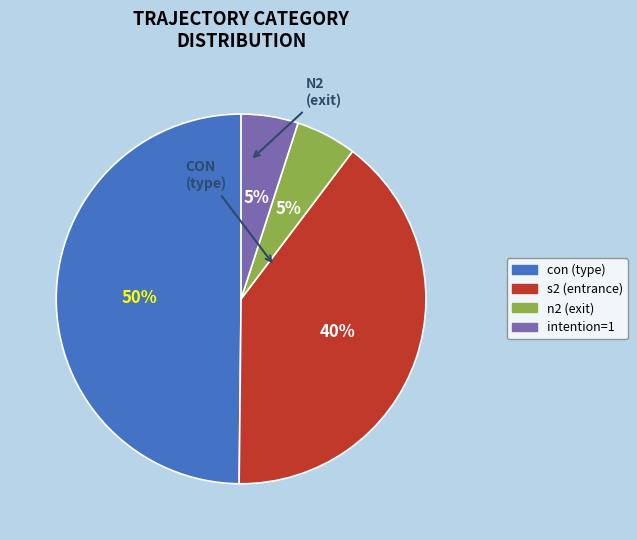

Combined, do n2 (exit) and con (type) account for over 50%?

Yes